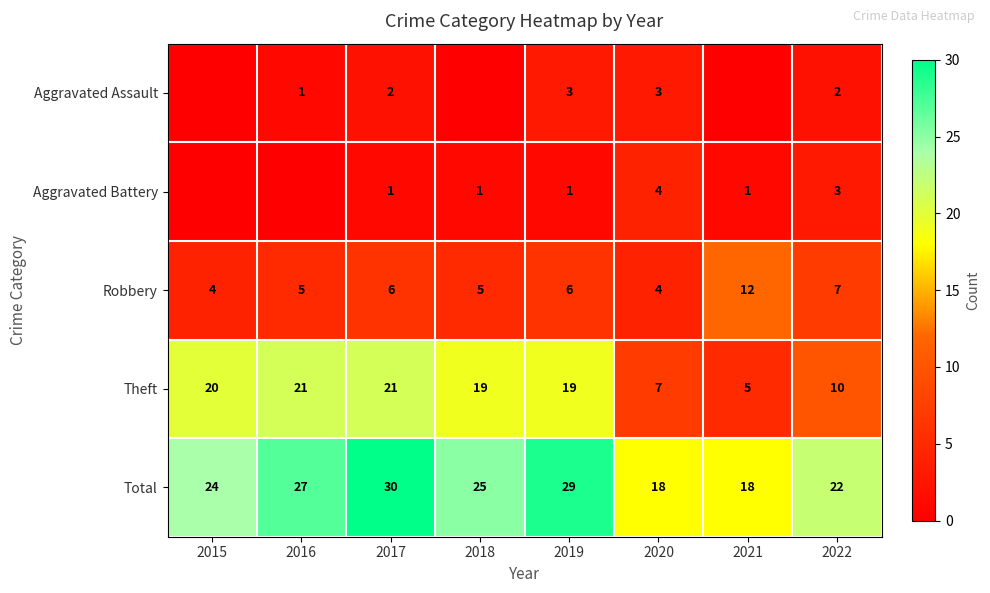

Between 2017 and 2020, which is larger?

2020